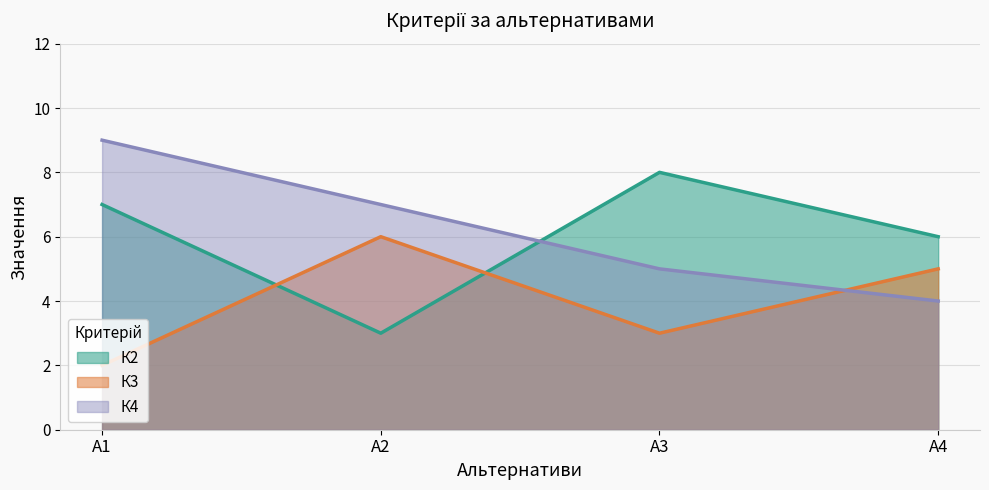

Reading left to right, transcribe all the data shown in this chart.

К2: А1=7	А2=3	А3=8	А4=6
К3: А1=2	А2=6	А3=3	А4=5
К4: А1=9	А2=7	А3=5	А4=4